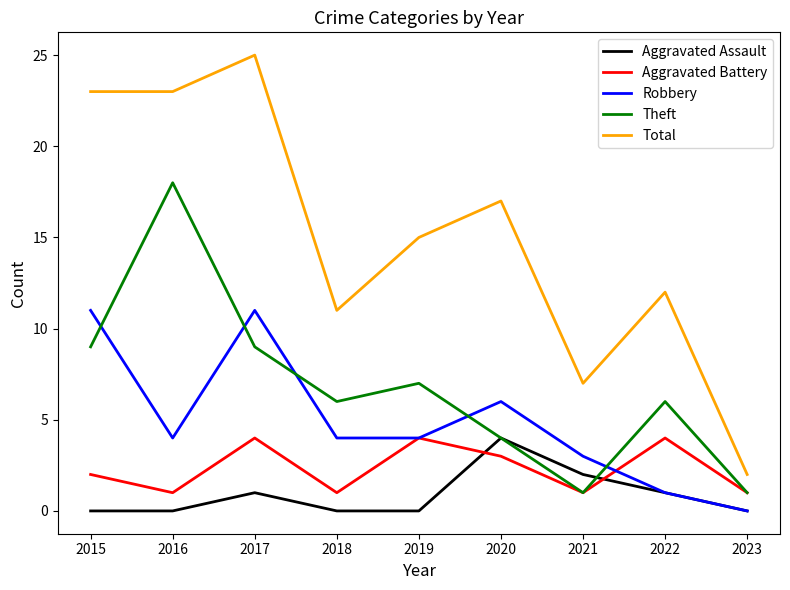

Count the Aggravated Battery values in the range 1 to 4.

9